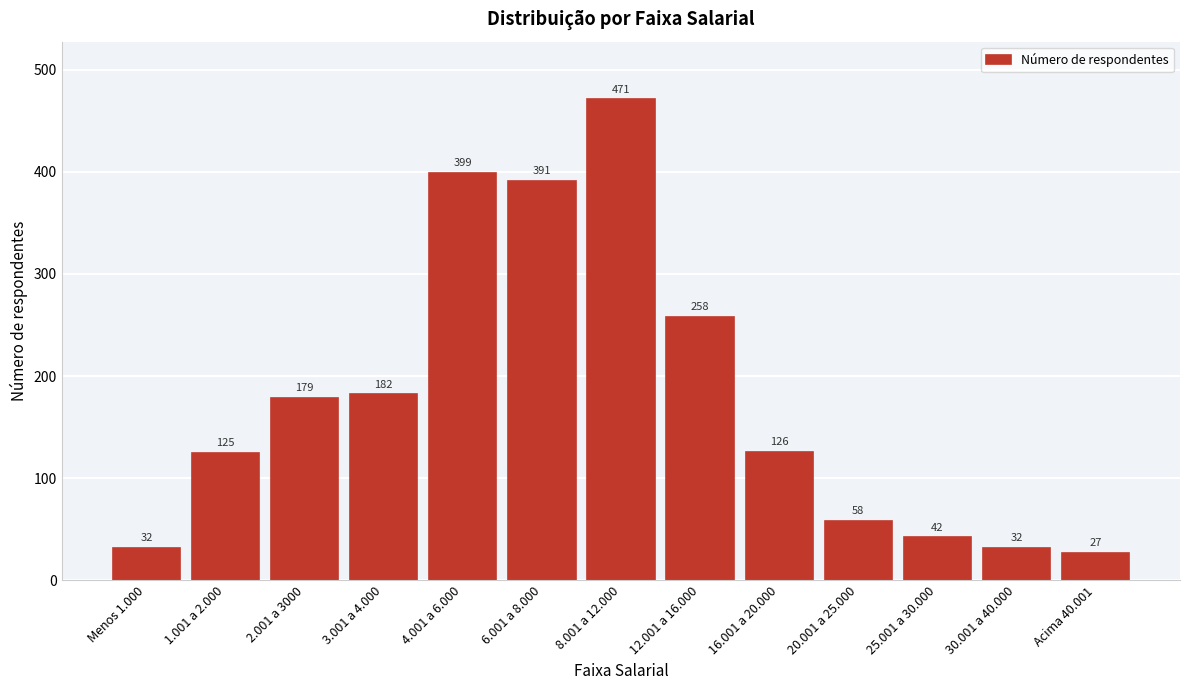

Reading left to right, transcribe all the data shown in this chart.

32	125	179	182	399	391	471	258	126	58	42	32	27